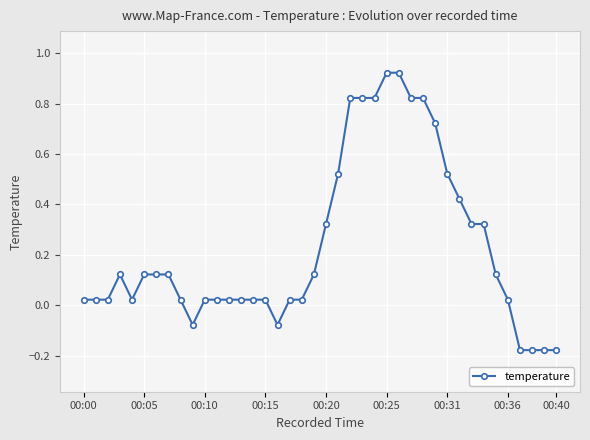

What is the difference between the second highest and minimum values?

1.1